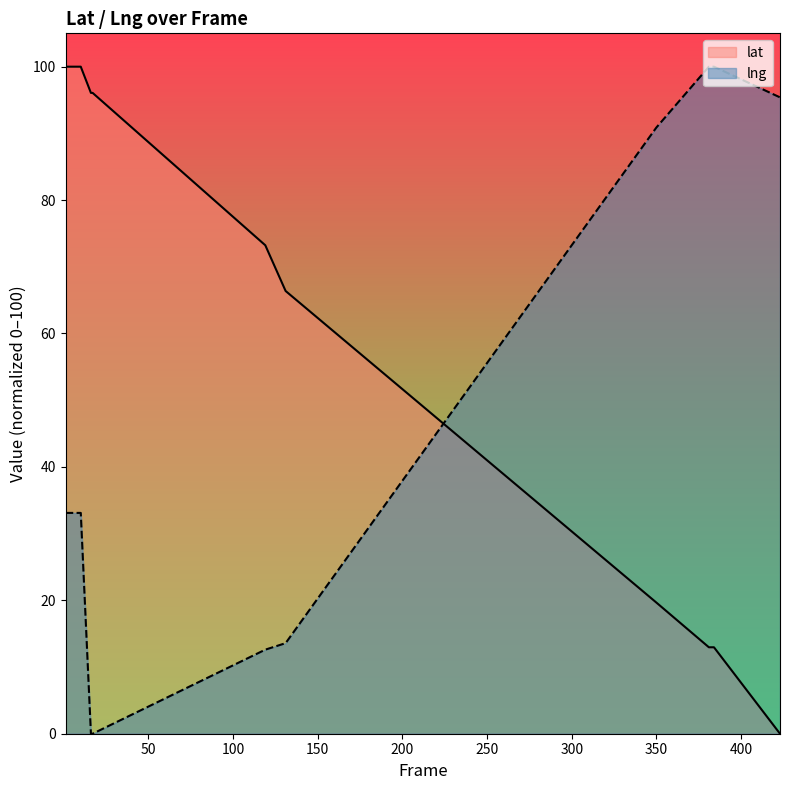

Does the chart display data point markers on the line(s)?

No